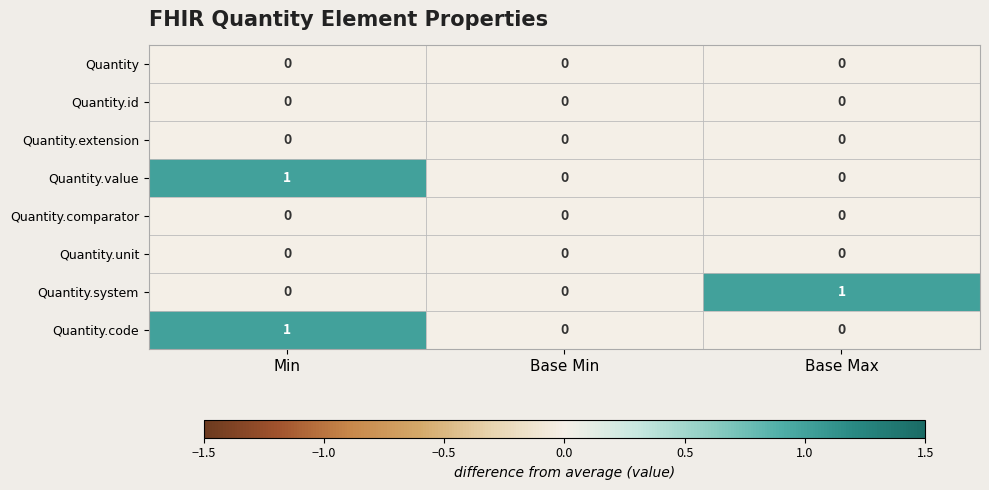

Is it true that Quantity equals 0 at Min?

True